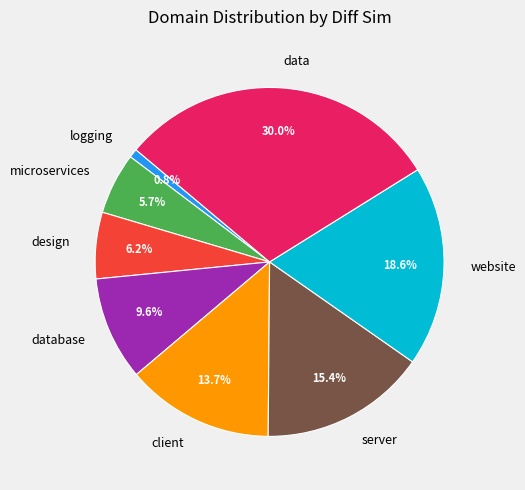

What percentage is the microservices slice, to the nearest percent?

6%